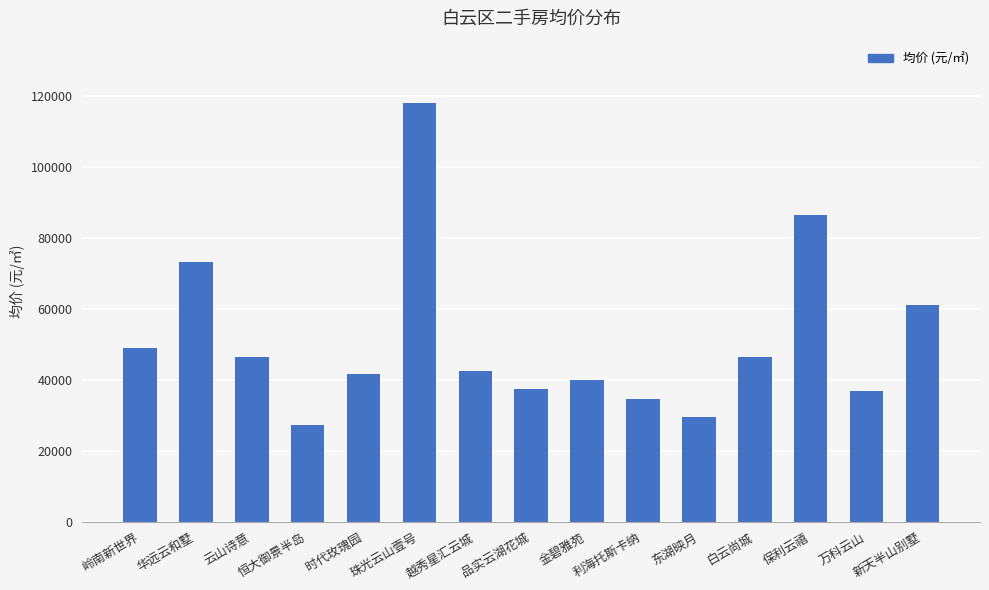

Are the bars grouped side by side (vs. stacked)?

No